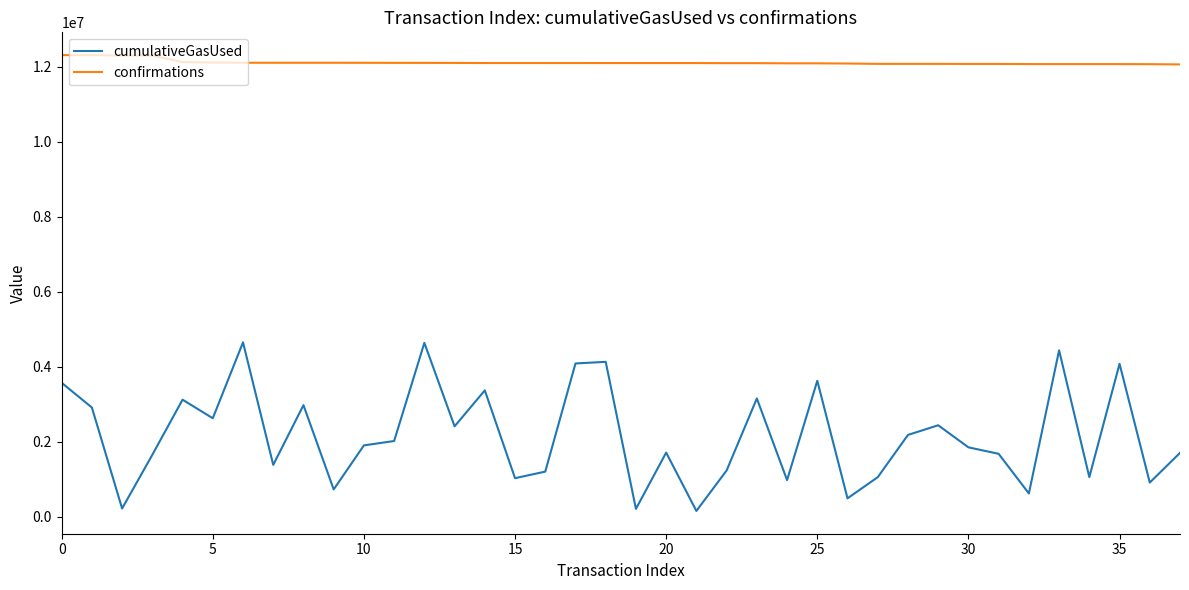

Rank the series by their average value, from highest to lowest.

confirmations, cumulativeGasUsed